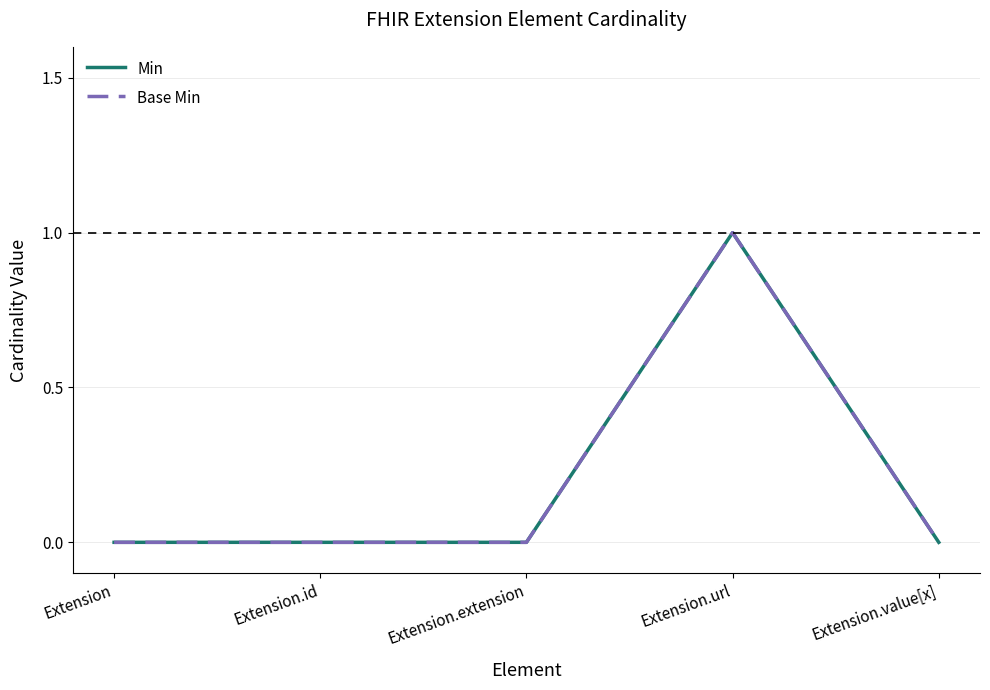

Is the value of Base Min at Extension.extension greater than the value of Min at Extension?

No